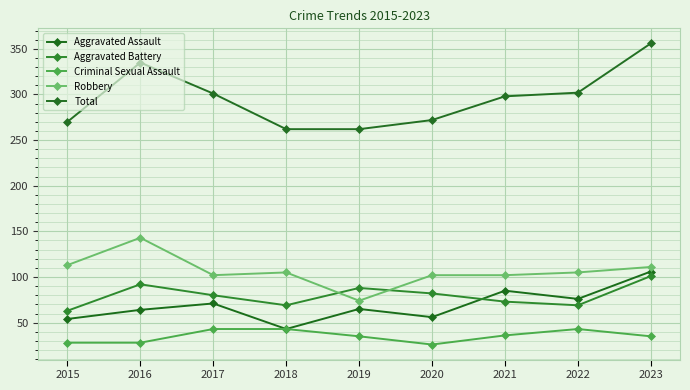

How many lines are shown in the chart?

5